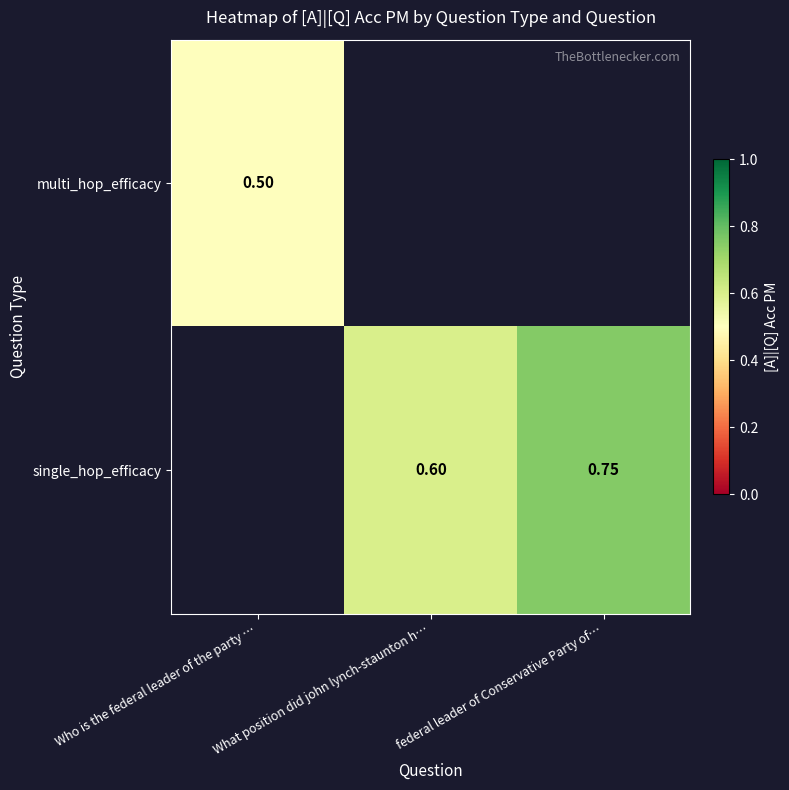

At which category does the chart reach its minimum across all series?

Who is the federal leader of the party …